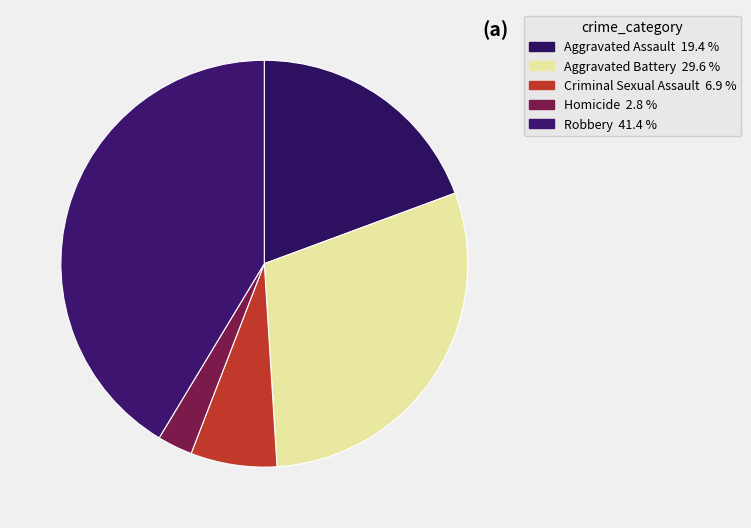

How many slices are in this pie chart?

5